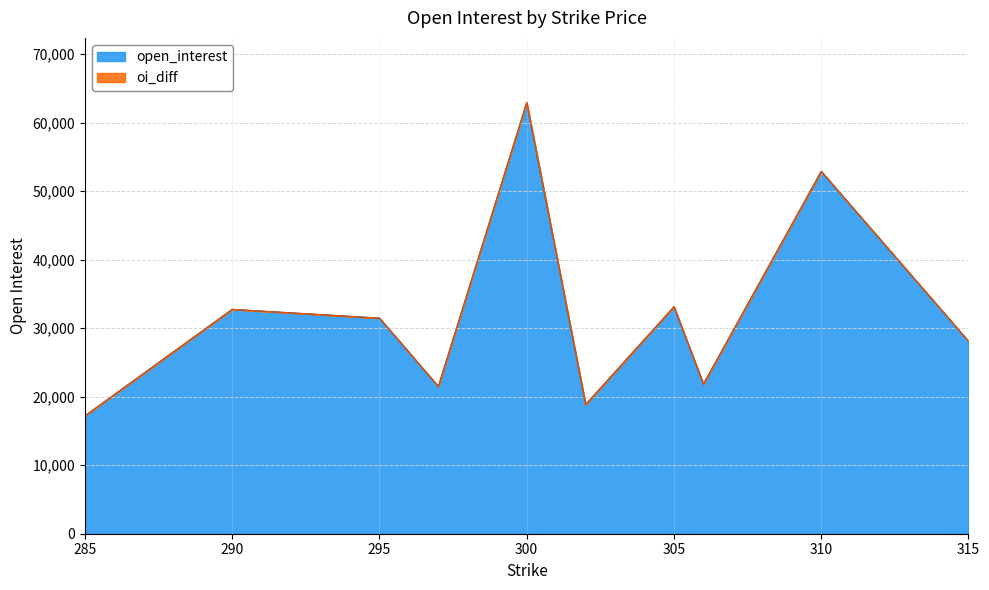

How many data points in open_interest are above 31462?

4